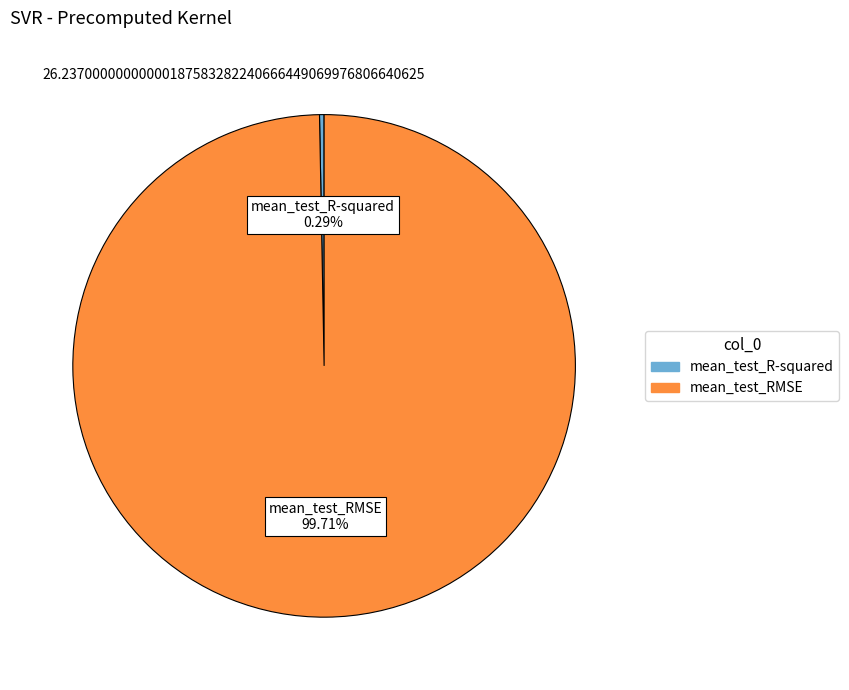

Which category has the smallest portion of the pie?

mean_test_R-squared